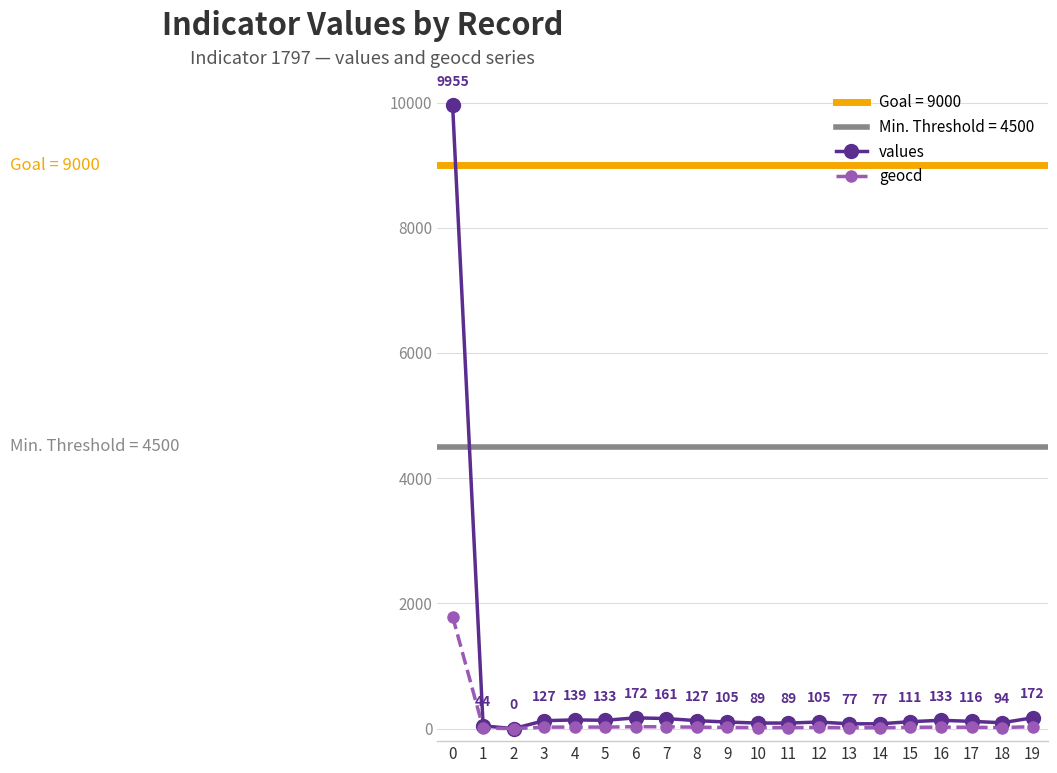

True or false: values and geocd intersect in this chart.

False